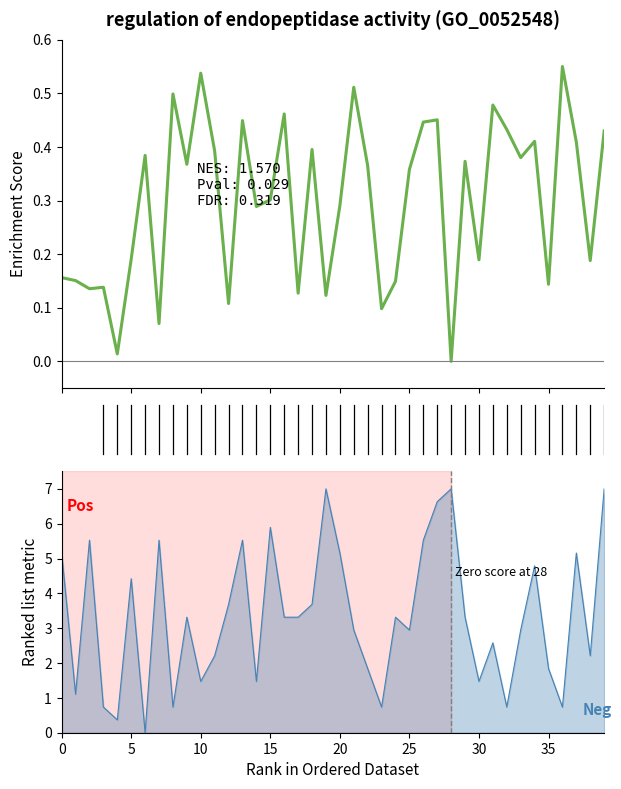

At which label is the value closest to 0?

28